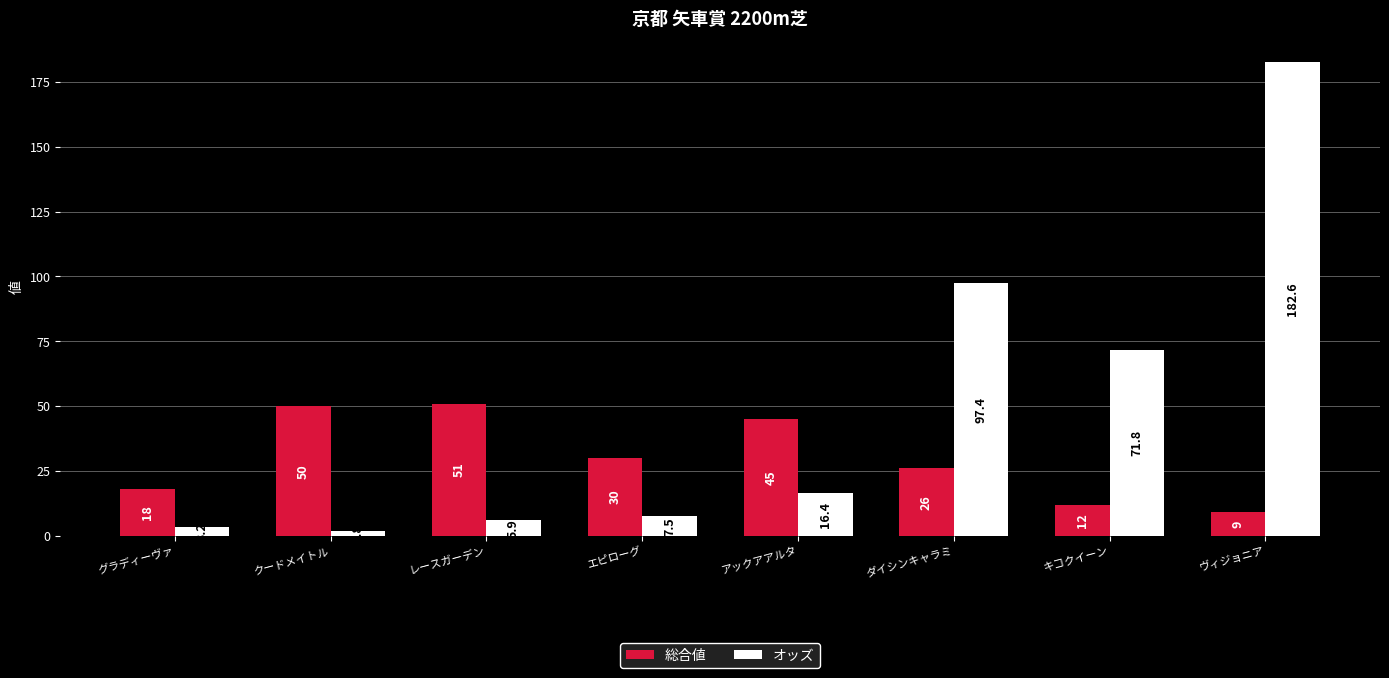

List the series in order of their peak value, highest first.

オッズ, 総合値